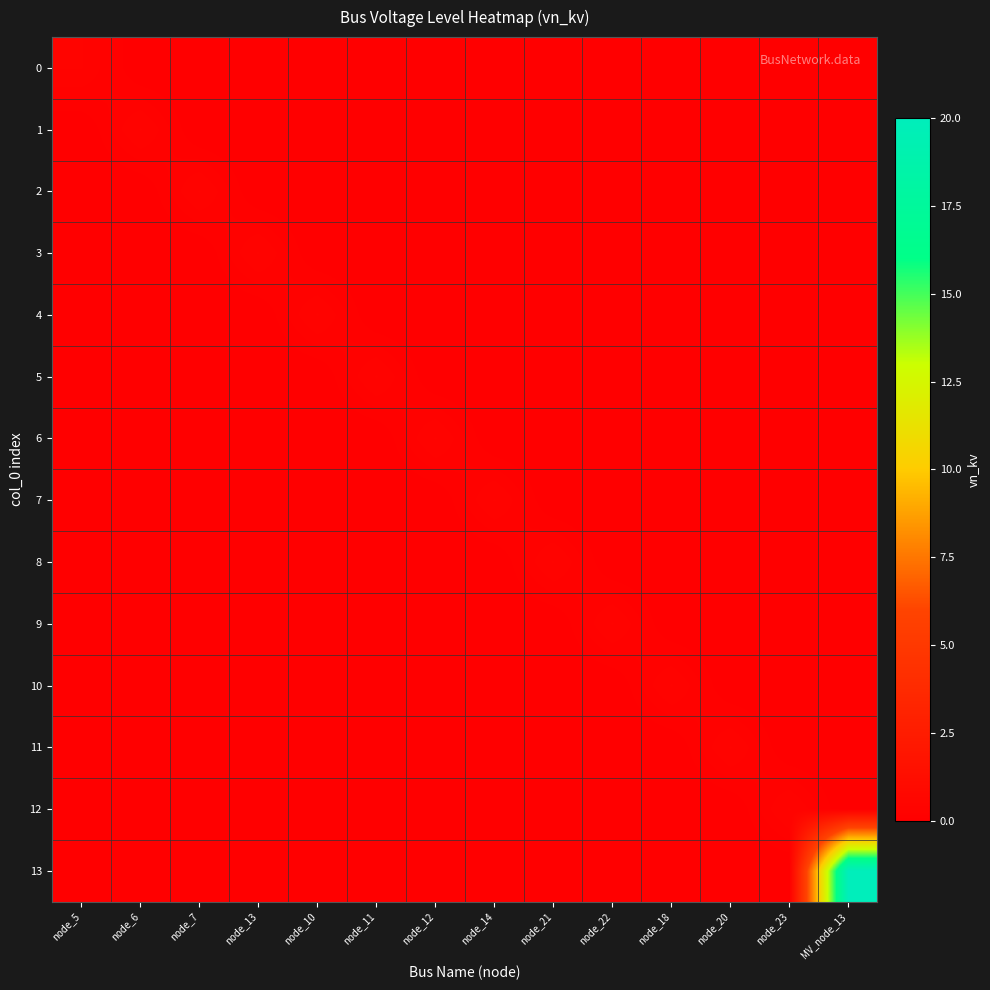

Reading left to right, extract all data points from this chart.

0: node_5=0.4	node_6=0.0	node_7=0.0	node_13=0.0	node_10=0.0	node_11=0.0	node_12=0.0	node_14=0.0	node_21=0.0	node_22=0.0	node_18=0.0	node_20=0.0	node_23=0.0	MV_node_13=0.0
1: node_5=0.0	node_6=0.4	node_7=0.0	node_13=0.0	node_10=0.0	node_11=0.0	node_12=0.0	node_14=0.0	node_21=0.0	node_22=0.0	node_18=0.0	node_20=0.0	node_23=0.0	MV_node_13=0.0
2: node_5=0.0	node_6=0.0	node_7=0.4	node_13=0.0	node_10=0.0	node_11=0.0	node_12=0.0	node_14=0.0	node_21=0.0	node_22=0.0	node_18=0.0	node_20=0.0	node_23=0.0	MV_node_13=0.0
3: node_5=0.0	node_6=0.0	node_7=0.0	node_13=0.4	node_10=0.0	node_11=0.0	node_12=0.0	node_14=0.0	node_21=0.0	node_22=0.0	node_18=0.0	node_20=0.0	node_23=0.0	MV_node_13=0.0
4: node_5=0.0	node_6=0.0	node_7=0.0	node_13=0.0	node_10=0.4	node_11=0.0	node_12=0.0	node_14=0.0	node_21=0.0	node_22=0.0	node_18=0.0	node_20=0.0	node_23=0.0	MV_node_13=0.0
5: node_5=0.0	node_6=0.0	node_7=0.0	node_13=0.0	node_10=0.0	node_11=0.4	node_12=0.0	node_14=0.0	node_21=0.0	node_22=0.0	node_18=0.0	node_20=0.0	node_23=0.0	MV_node_13=0.0
6: node_5=0.0	node_6=0.0	node_7=0.0	node_13=0.0	node_10=0.0	node_11=0.0	node_12=0.4	node_14=0.0	node_21=0.0	node_22=0.0	node_18=0.0	node_20=0.0	node_23=0.0	MV_node_13=0.0
7: node_5=0.0	node_6=0.0	node_7=0.0	node_13=0.0	node_10=0.0	node_11=0.0	node_12=0.0	node_14=0.4	node_21=0.0	node_22=0.0	node_18=0.0	node_20=0.0	node_23=0.0	MV_node_13=0.0
8: node_5=0.0	node_6=0.0	node_7=0.0	node_13=0.0	node_10=0.0	node_11=0.0	node_12=0.0	node_14=0.0	node_21=0.4	node_22=0.0	node_18=0.0	node_20=0.0	node_23=0.0	MV_node_13=0.0
9: node_5=0.0	node_6=0.0	node_7=0.0	node_13=0.0	node_10=0.0	node_11=0.0	node_12=0.0	node_14=0.0	node_21=0.0	node_22=0.4	node_18=0.0	node_20=0.0	node_23=0.0	MV_node_13=0.0
10: node_5=0.0	node_6=0.0	node_7=0.0	node_13=0.0	node_10=0.0	node_11=0.0	node_12=0.0	node_14=0.0	node_21=0.0	node_22=0.0	node_18=0.4	node_20=0.0	node_23=0.0	MV_node_13=0.0
11: node_5=0.0	node_6=0.0	node_7=0.0	node_13=0.0	node_10=0.0	node_11=0.0	node_12=0.0	node_14=0.0	node_21=0.0	node_22=0.0	node_18=0.0	node_20=0.4	node_23=0.0	MV_node_13=0.0
12: node_5=0.0	node_6=0.0	node_7=0.0	node_13=0.0	node_10=0.0	node_11=0.0	node_12=0.0	node_14=0.0	node_21=0.0	node_22=0.0	node_18=0.0	node_20=0.0	node_23=0.4	MV_node_13=0.0
13: node_5=0.0	node_6=0.0	node_7=0.0	node_13=0.0	node_10=0.0	node_11=0.0	node_12=0.0	node_14=0.0	node_21=0.0	node_22=0.0	node_18=0.0	node_20=0.0	node_23=0.0	MV_node_13=20.0